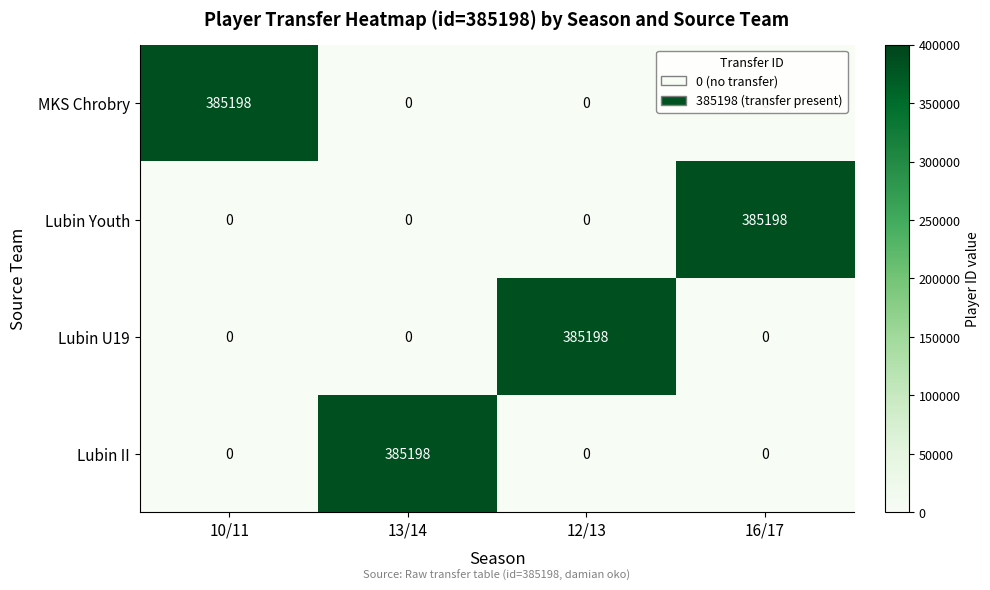

At how many categories does at least one series exceed 89780?

4